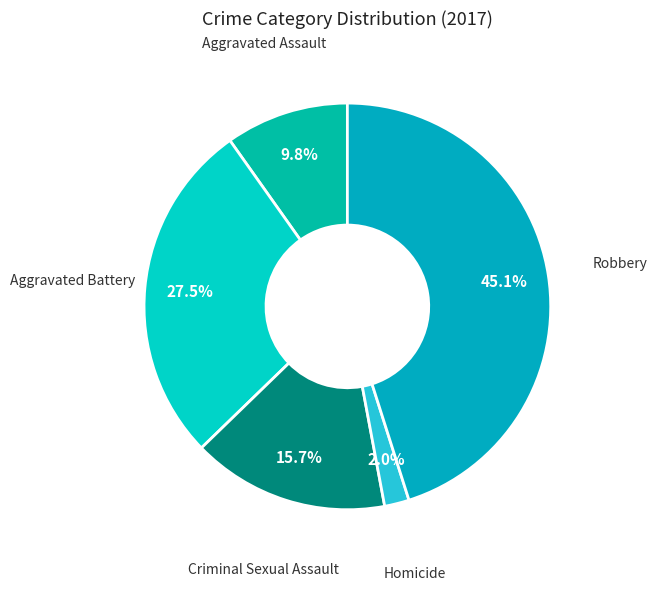

Is there a majority slice in this chart?

No